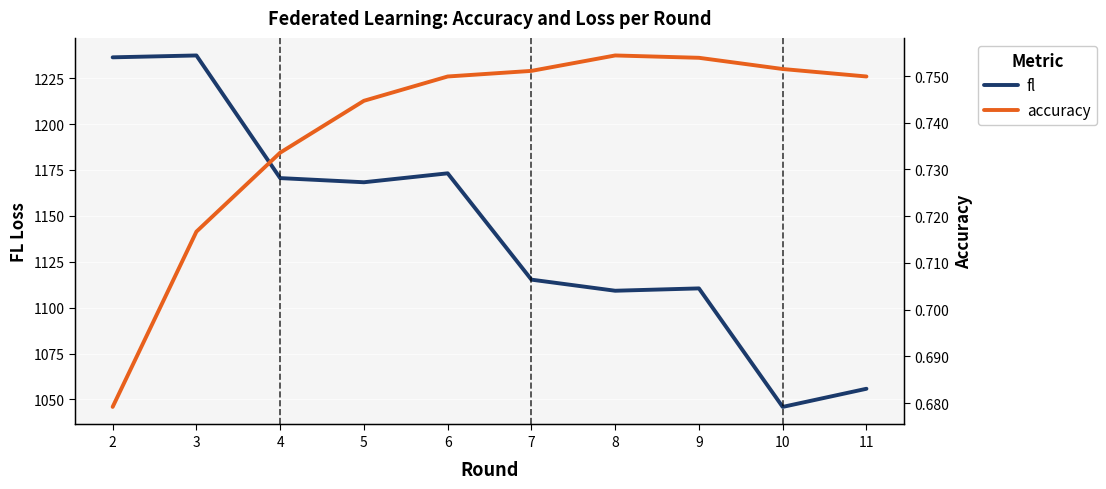

True or false: accuracy has more than 2 points higher than both neighbors.

False